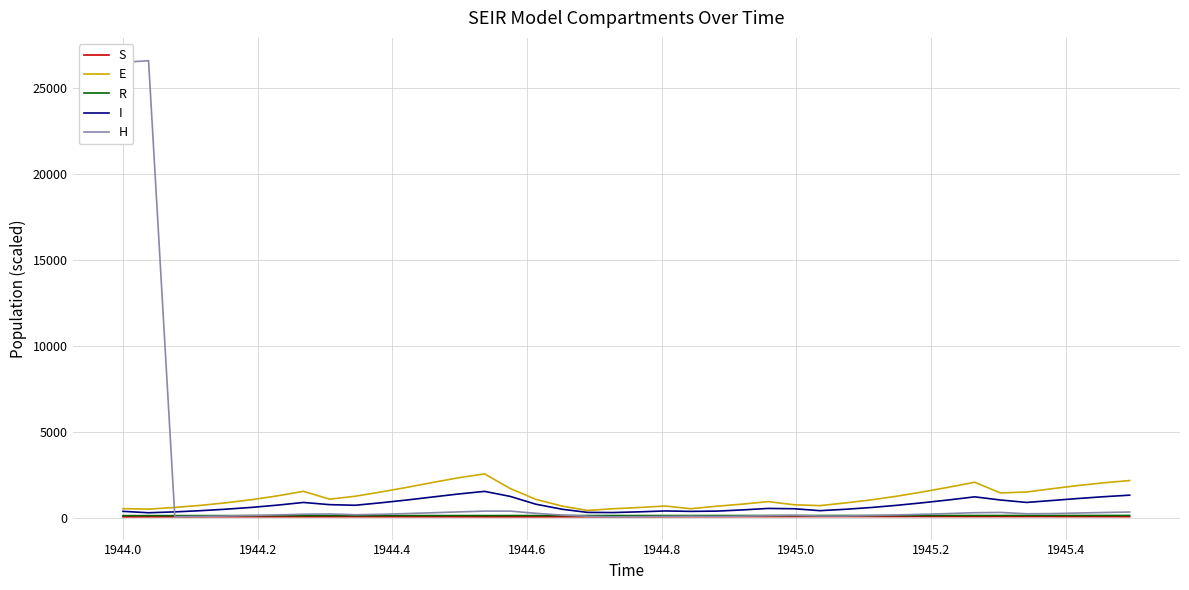

Which series has the largest range (max minus min)?

H